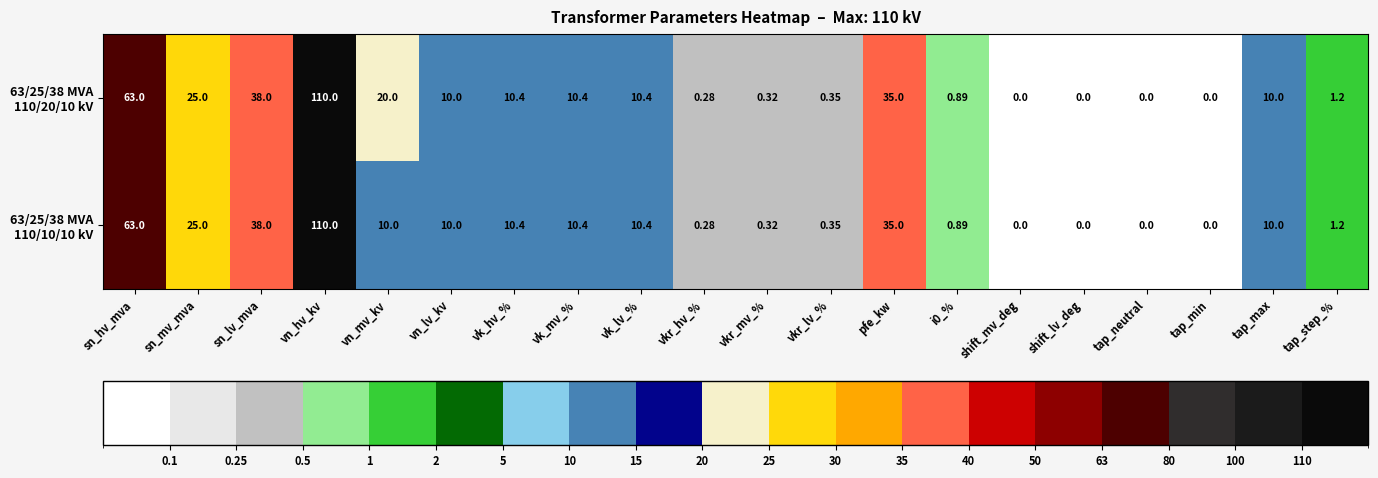

How many categories are shown in the chart?

20